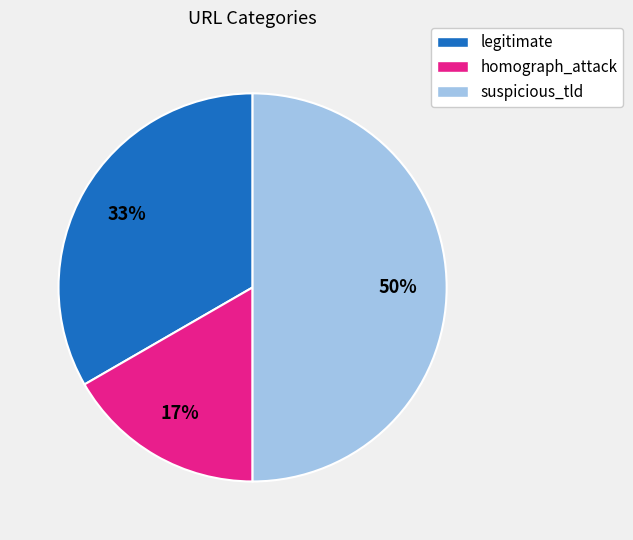

What percentage is the suspicious_tld slice, to the nearest percent?

50%